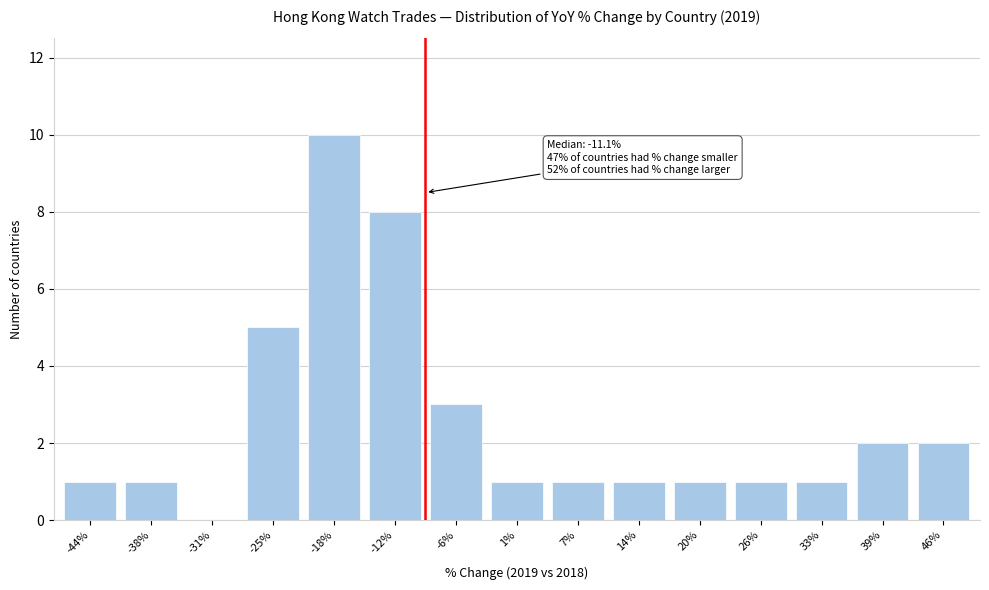

Reading right to left, list all the values displayed in this chart.

46%=2	39%=2	33%=1	26%=1	20%=1	14%=1	7%=1	1%=1	-6%=3	-12%=8	-18%=10	-25%=5	-31%=0	-38%=1	-44%=1